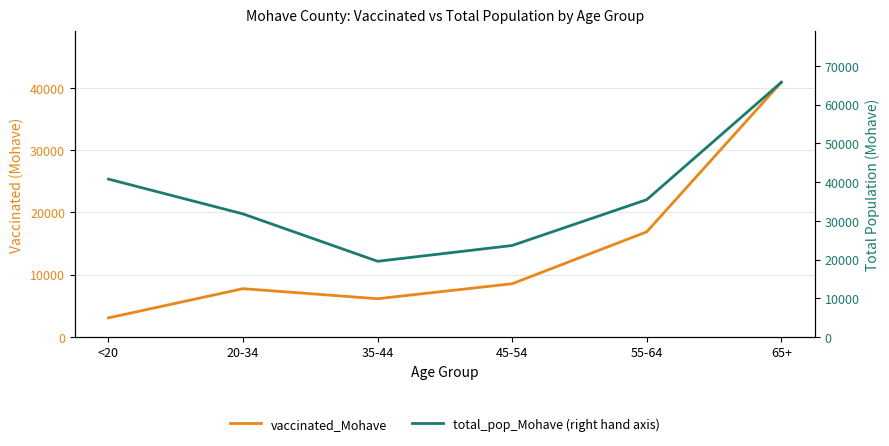

True or false: total_pop_Mohave (right hand axis) and vaccinated_Mohave intersect in this chart.

False